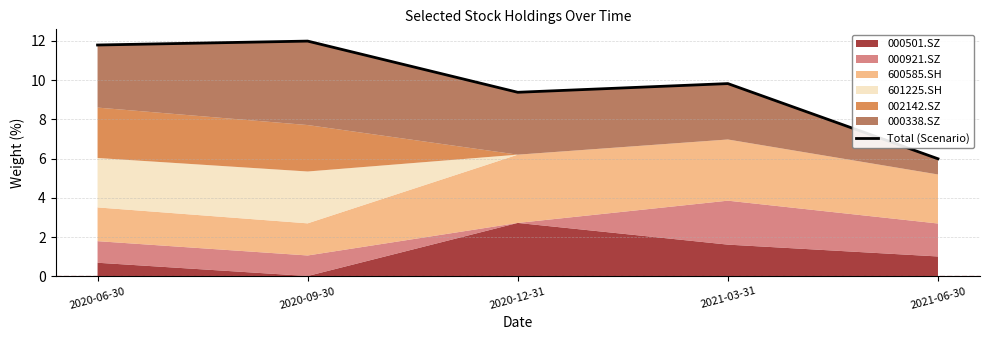

Reading left to right, extract all data points from this chart.

2020-06-30=11.8	2020-09-30=12.0	2020-12-31=9.4	2021-03-31=9.8	2021-06-30=6.0